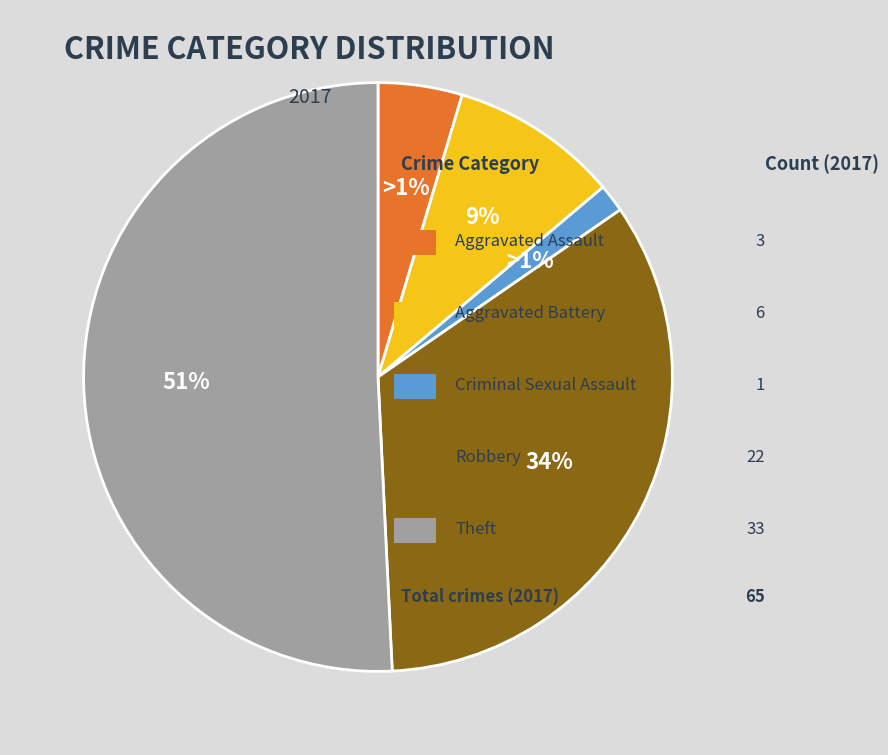

The Aggravated Assault slice represents 12% of the pie. True or false?

False